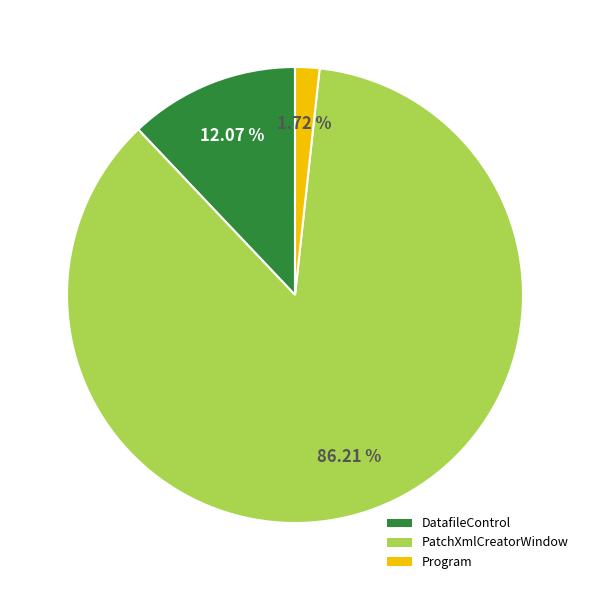

Approximately how many times larger is the value at DatafileControl compared to PatchXmlCreatorWindow?

0.1